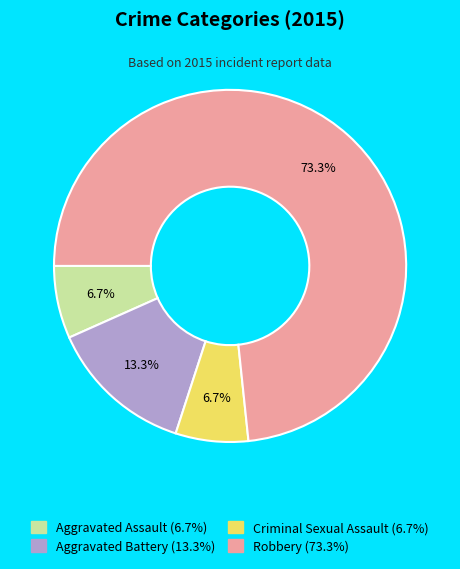

What is the largest slice in the pie chart?

Robbery